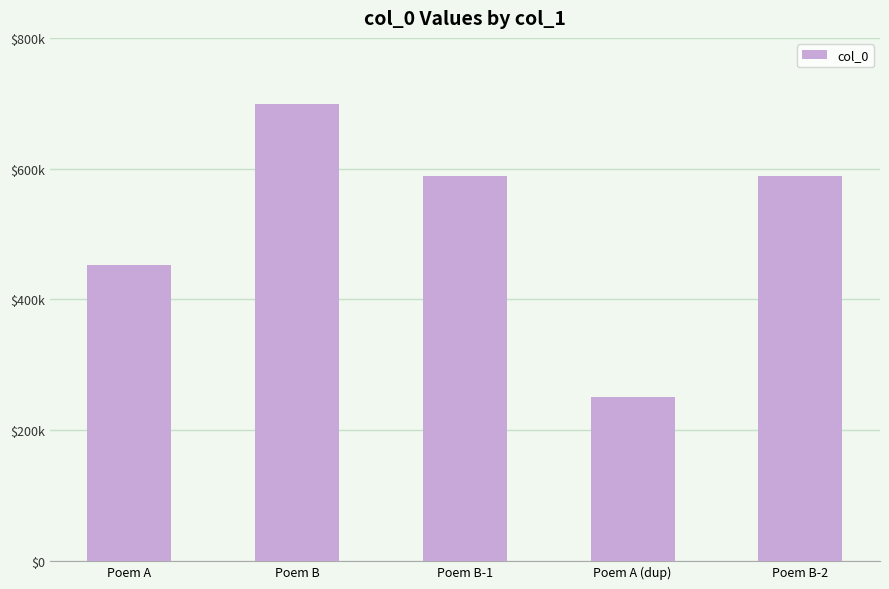

Does the chart contain any negative values?

No